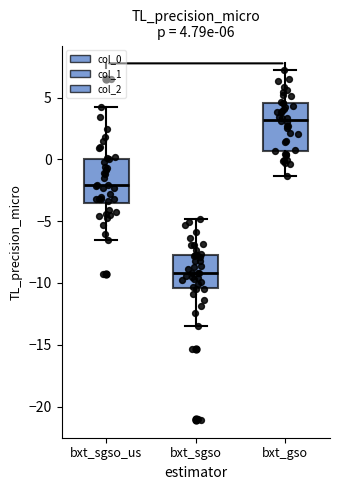

Which box has the highest median line?

bxt_gso